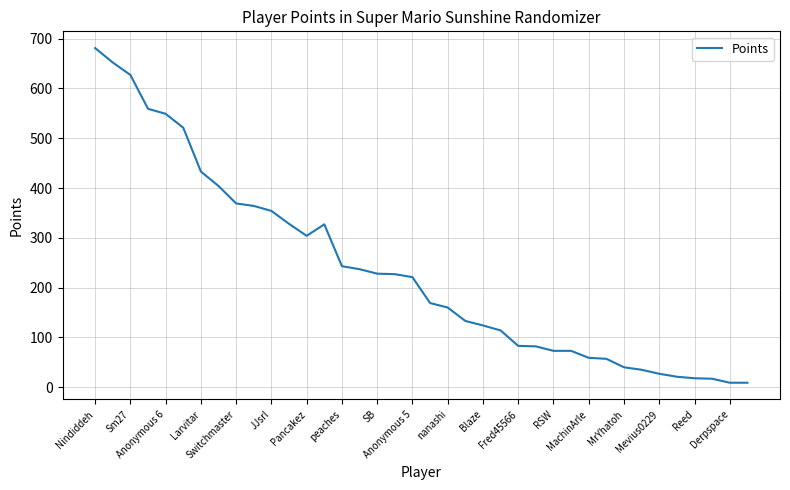

What is the maximum value shown in the chart?

681